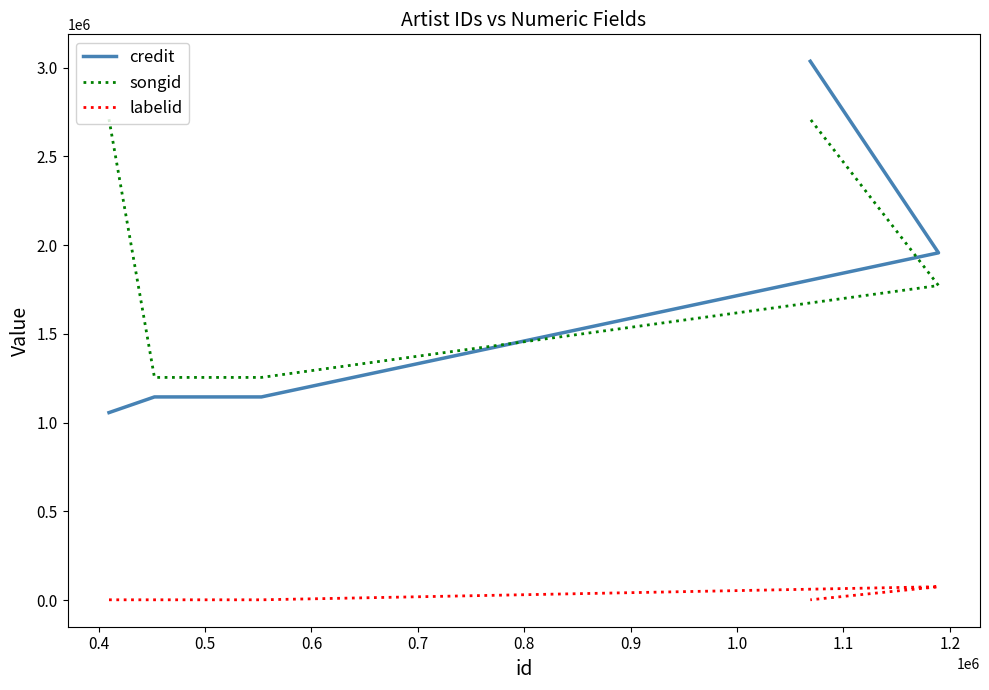

How many intersections are there between songid and credit?

1